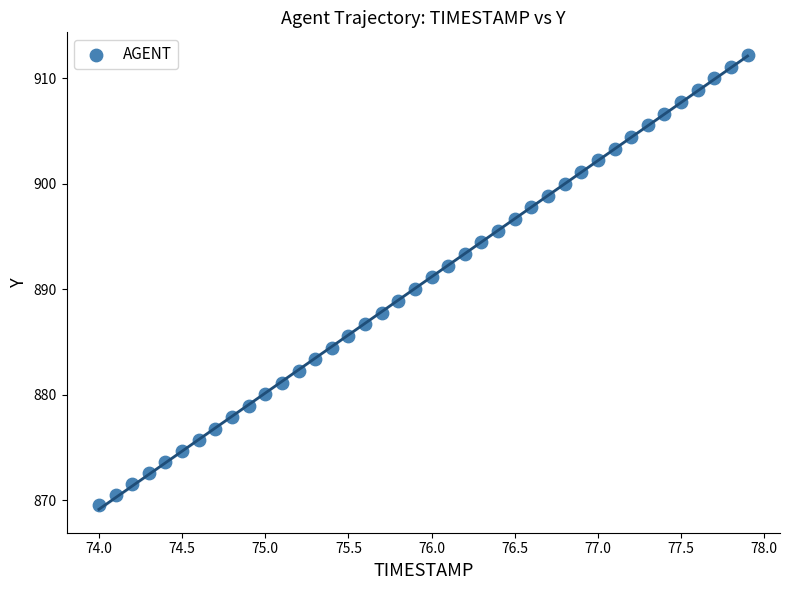

What is the range of X values (max minus min)?

3.9